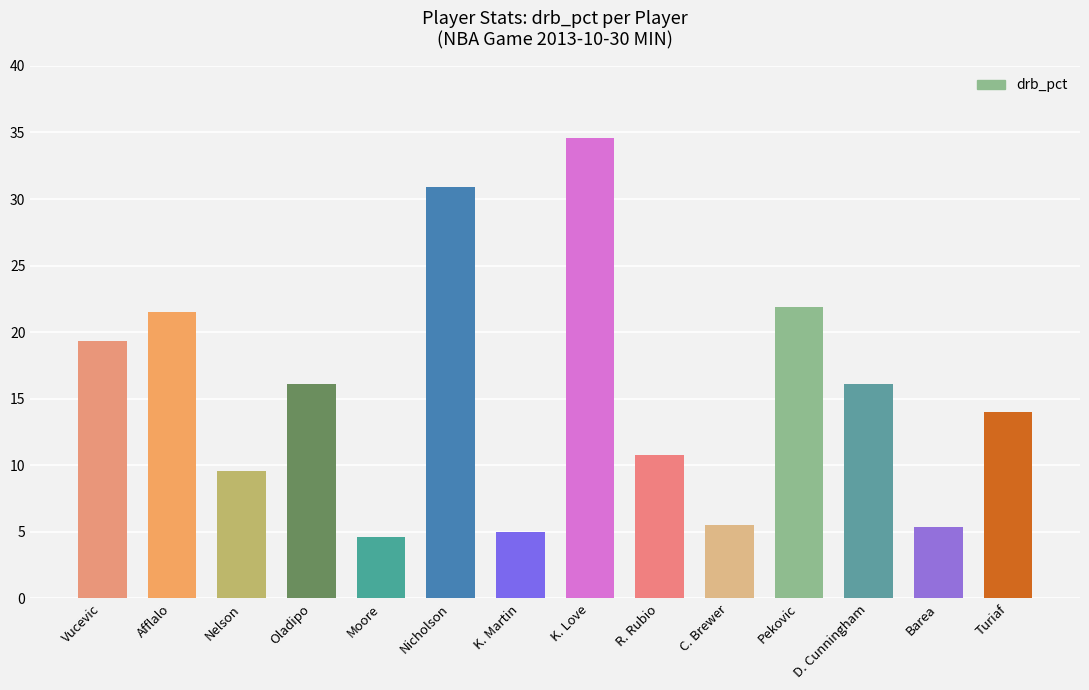

Does the chart contain stacked bars?

No